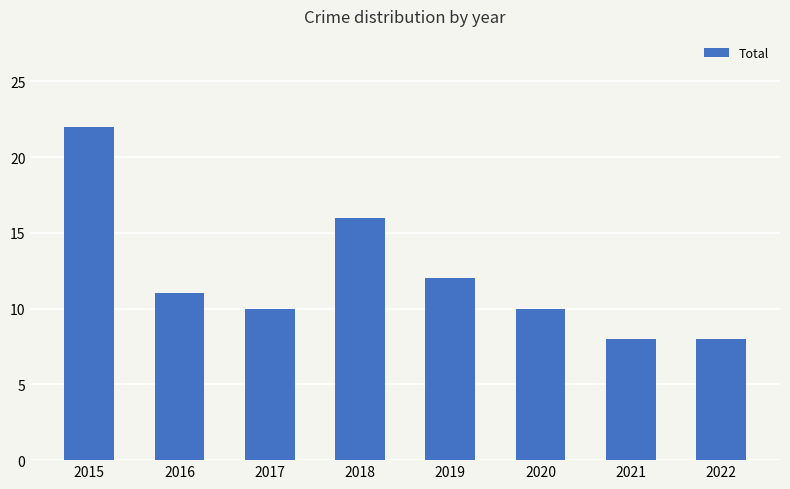

What is the minimum value shown in the chart?

8